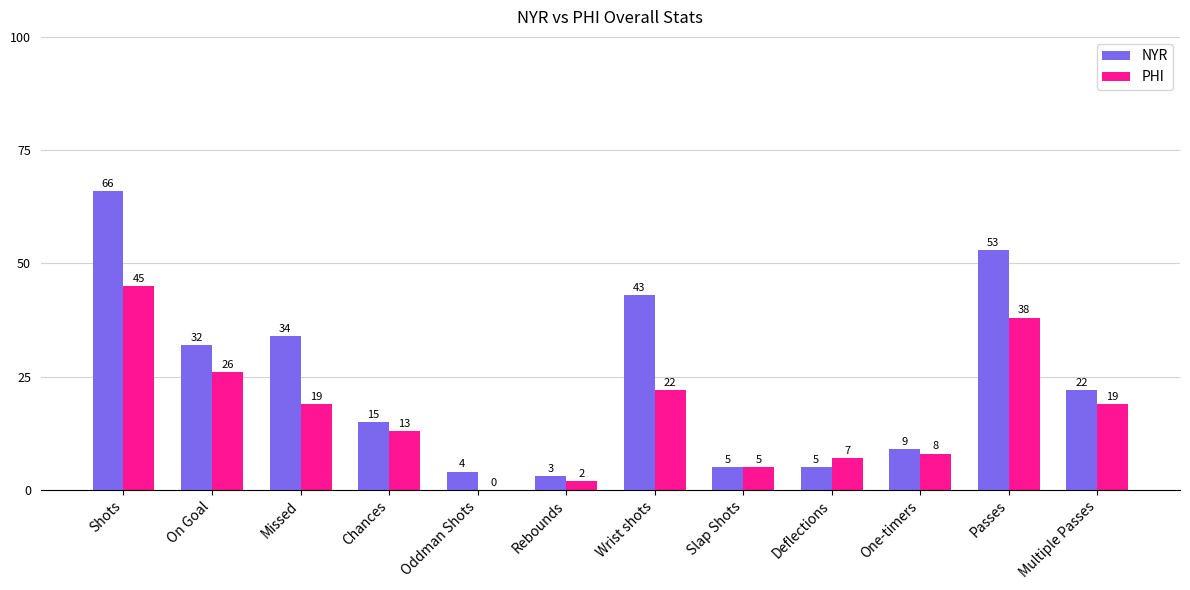

What is the difference between the NYR values at Shots and Wrist shots?

23